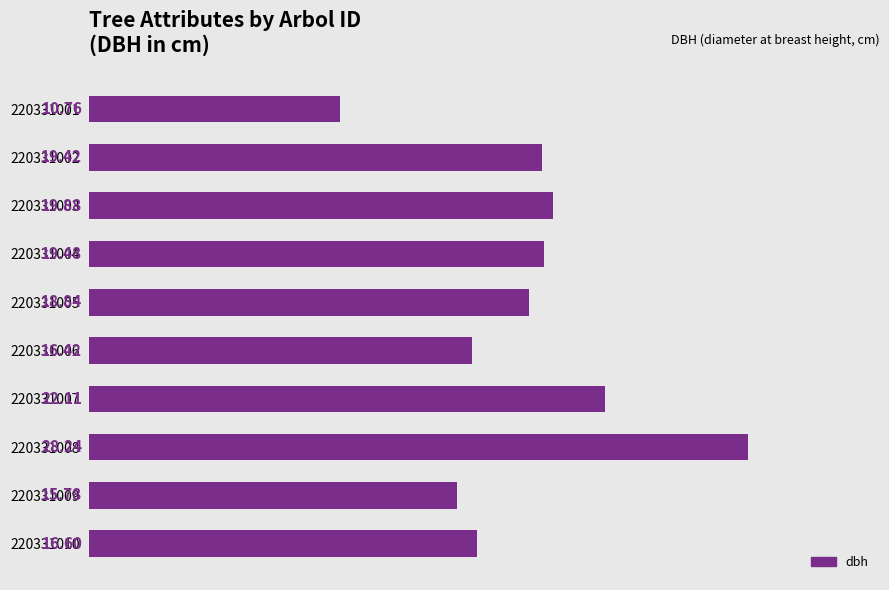

What is the difference between the maximum and minimum values?

17.5